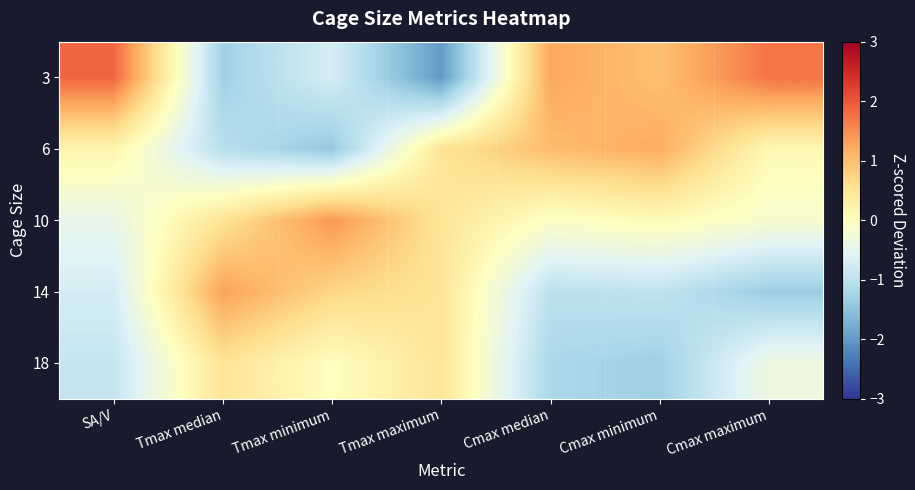

Which label corresponds to the largest value in the chart?

SA/V